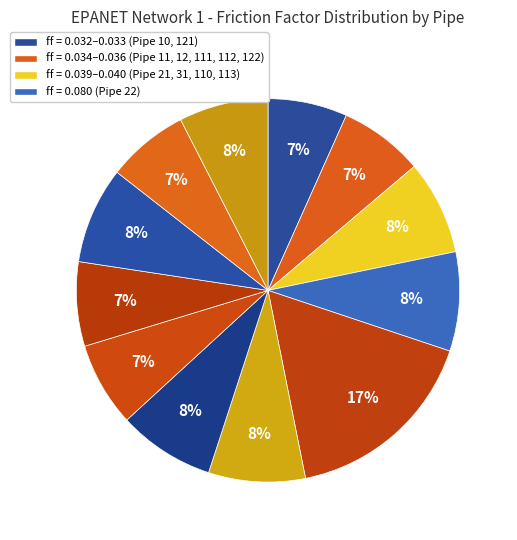

How many segments does this pie chart have?

12